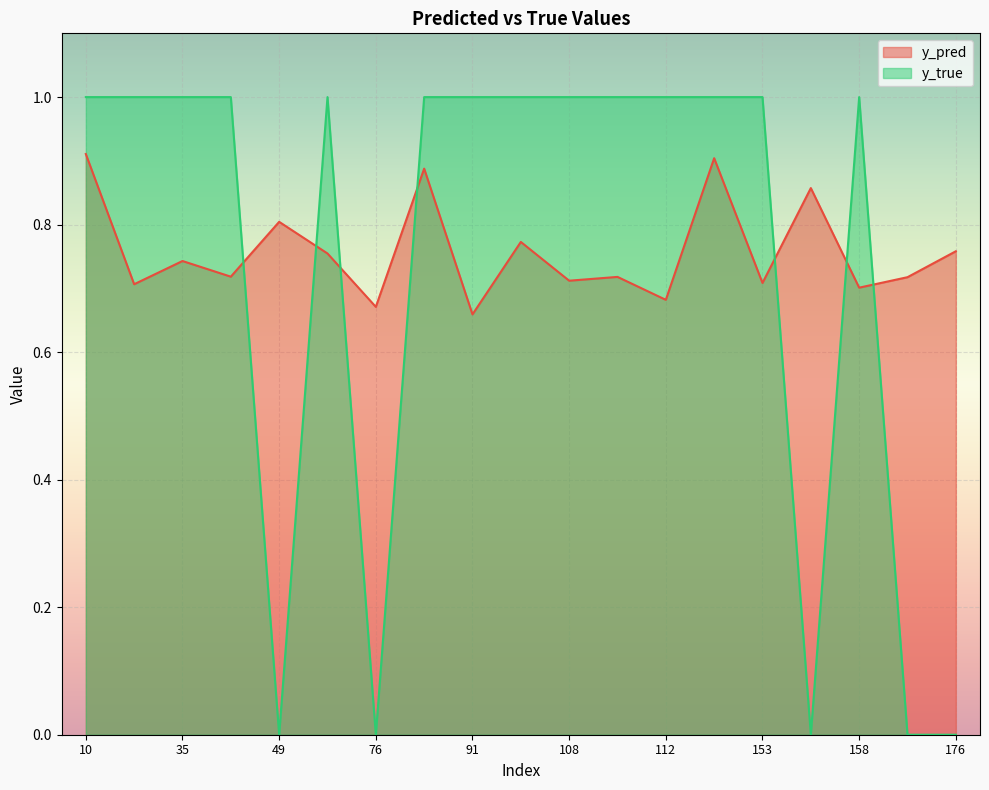

What are all the series names shown in the legend?

y_pred, y_true